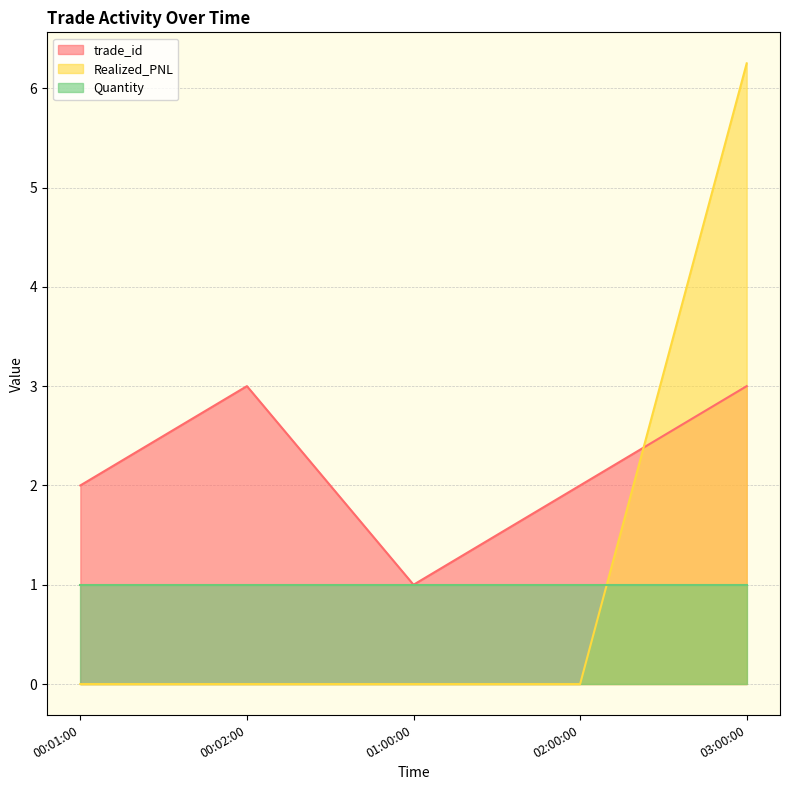

Which has a higher value, 00:01:00 or 00:02:00?

00:02:00